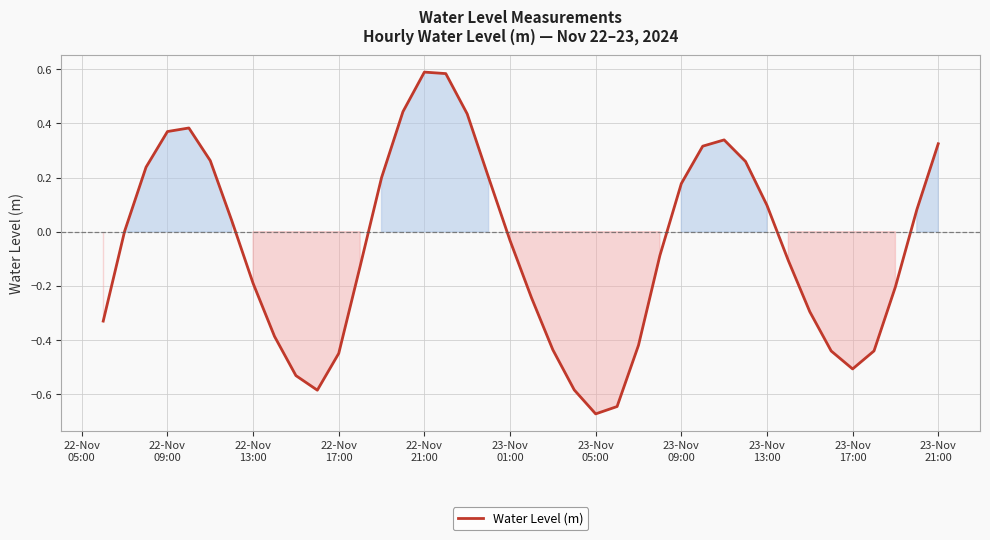

What is the difference between the maximum and minimum values?

1.3